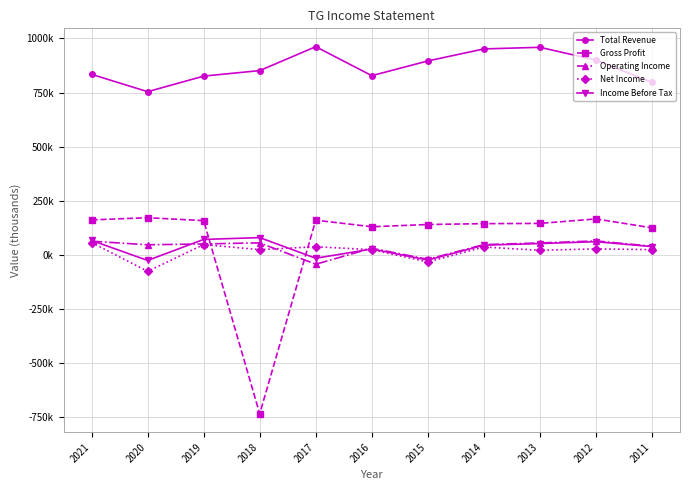

Does the chart have visible grid lines?

Yes